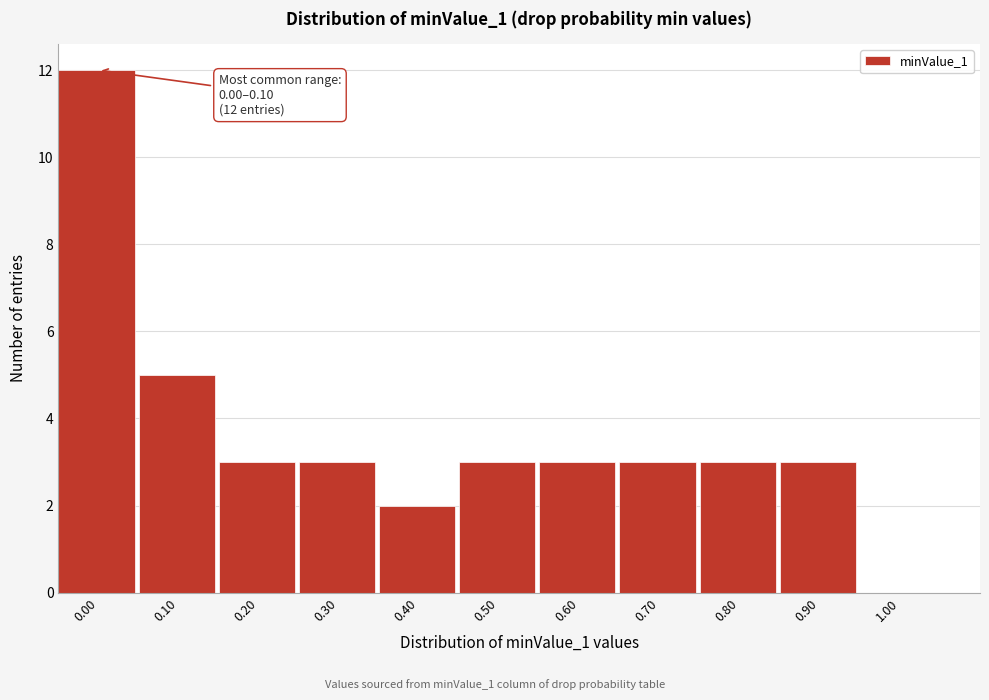

Reading left to right, list all the values displayed in this chart.

0.00=12	0.10=5	0.20=3	0.30=3	0.40=2	0.50=3	0.60=3	0.70=3	0.80=3	0.90=3	1.00=0